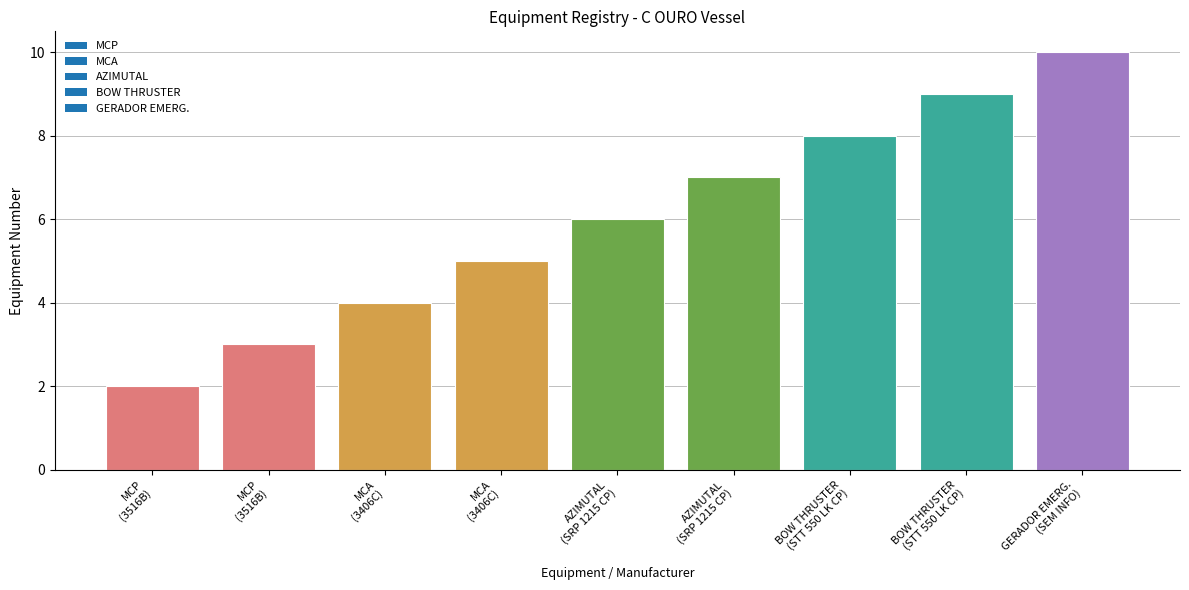

List the labels in order of value, smallest first.

MCP
(3516B), MCP
(3516B), MCA
(3406C), MCA
(3406C), AZIMUTAL
(SRP 1215 CP), AZIMUTAL
(SRP 1215 CP), BOW THRUSTER
(STT 550 LK CP), BOW THRUSTER
(STT 550 LK CP), GERADOR EMERG.
(SEM INFO)